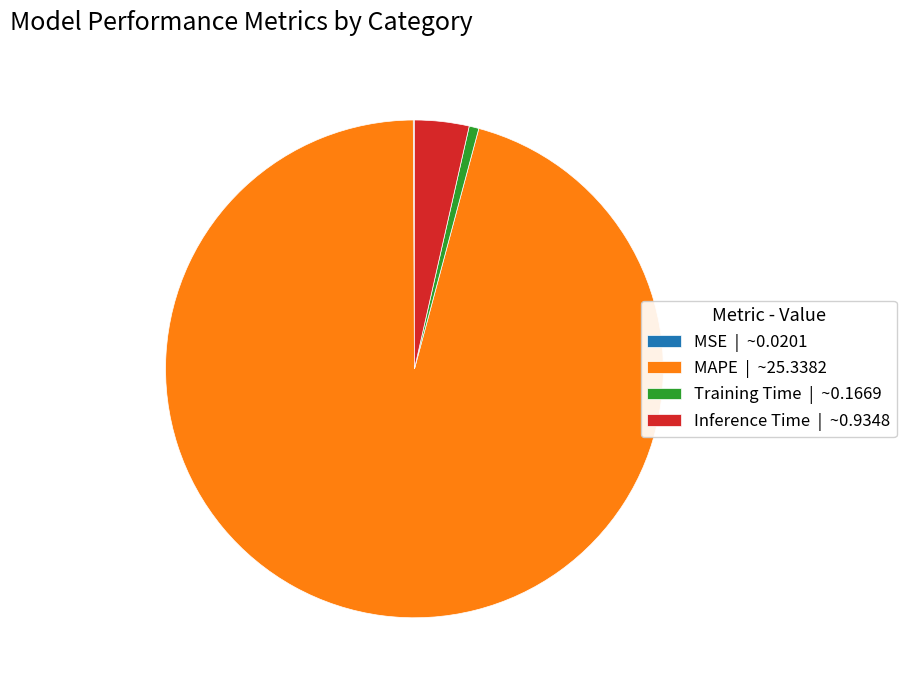

True or false: Inference Time accounts for 4% of the total.

True